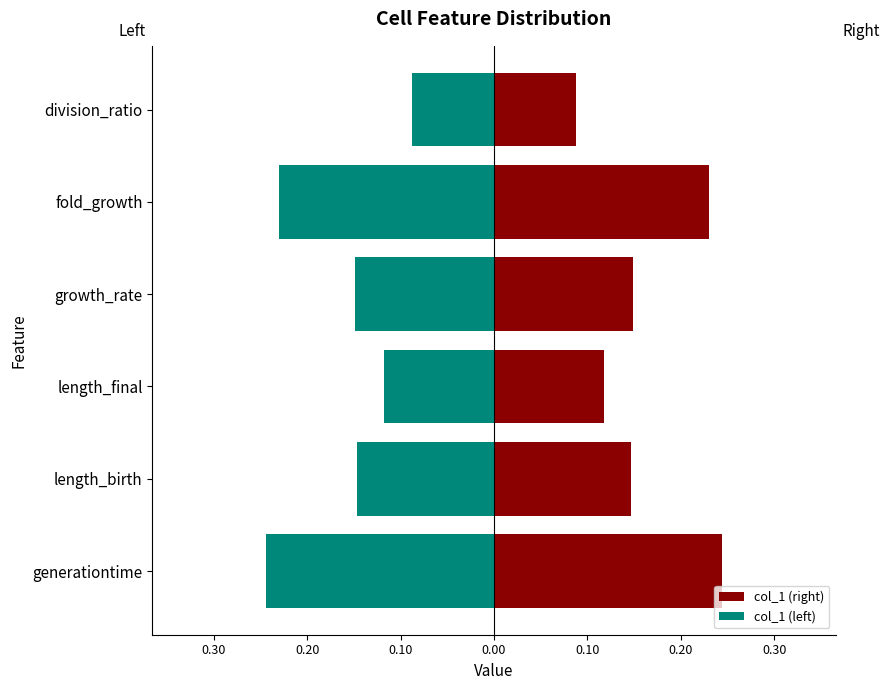

What is the sum of all col_1 (right) values?

1.0